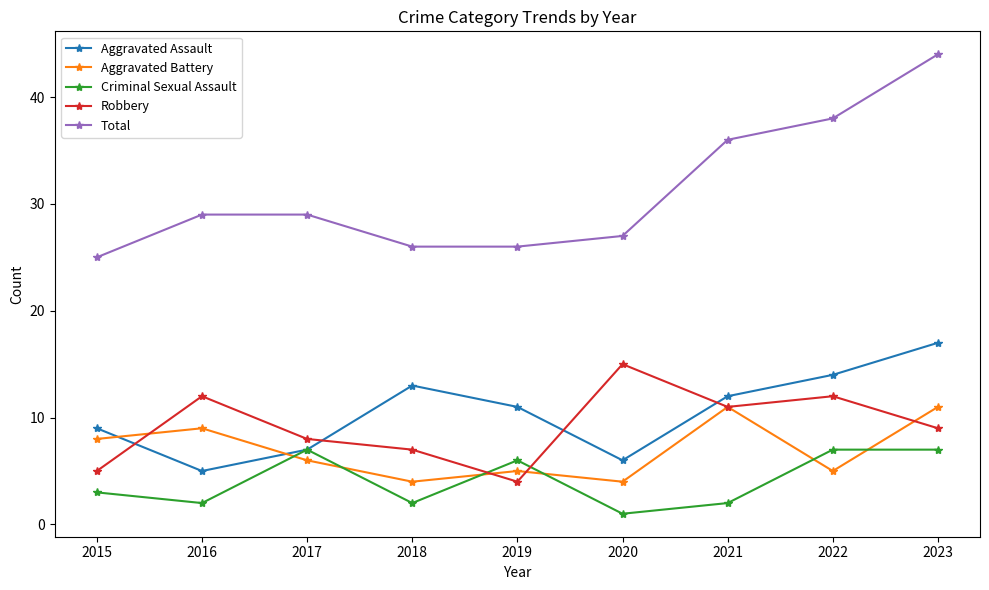

What is the difference between the maximum and minimum values in the Total series?

19